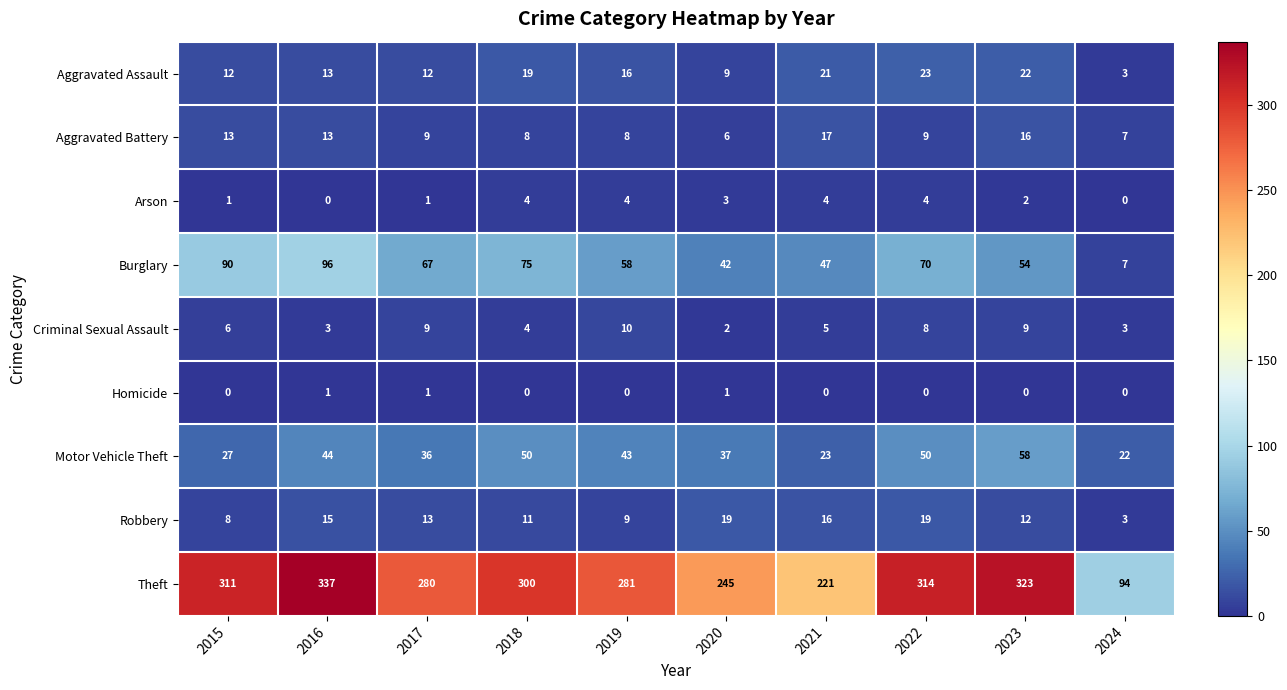

List the series in order of their peak value, highest first.

Theft, Burglary, Motor Vehicle Theft, Aggravated Assault, Robbery, Aggravated Battery, Criminal Sexual Assault, Arson, Homicide